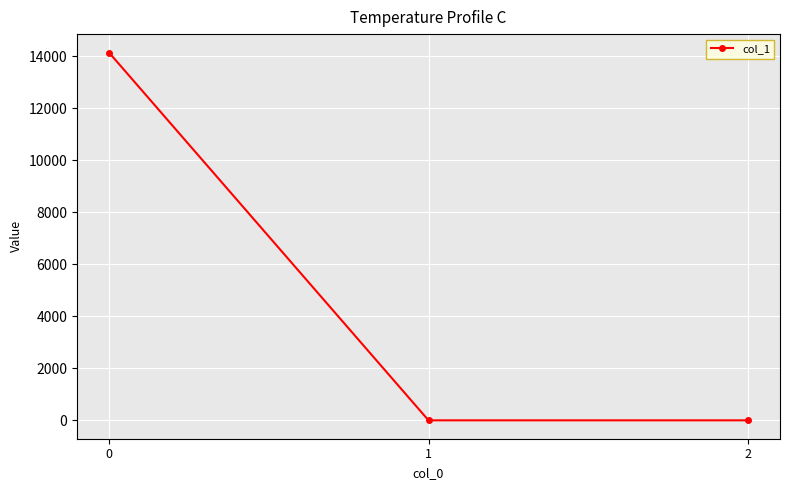

What is the greatest value displayed?

14140.3